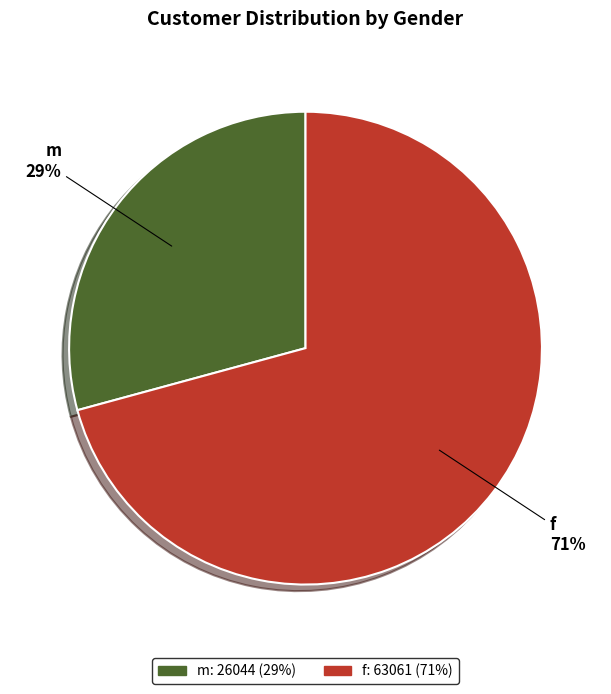

Rank the categories by value from lowest to highest.

m, f